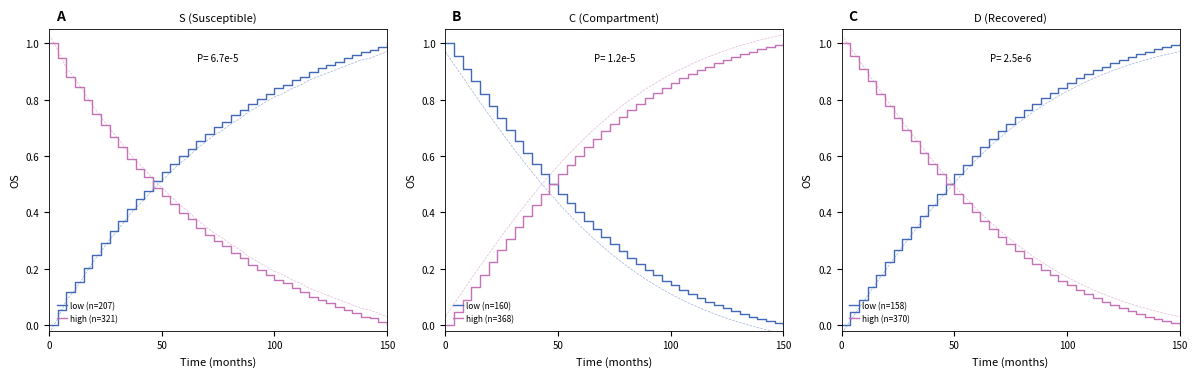

Which series ends up on top after the final intersection of low (n=158) and low (n=160)?

low (n=158)